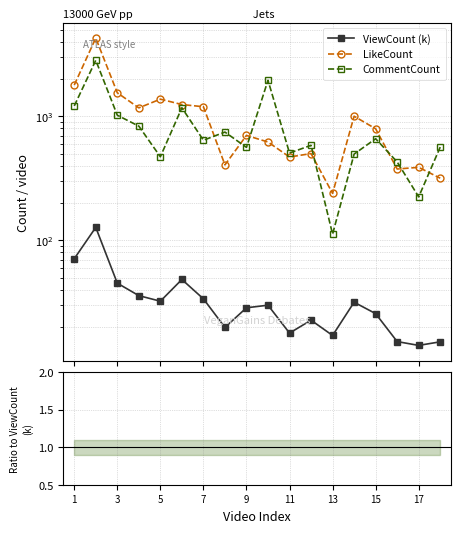

How many data points does each series have?

18